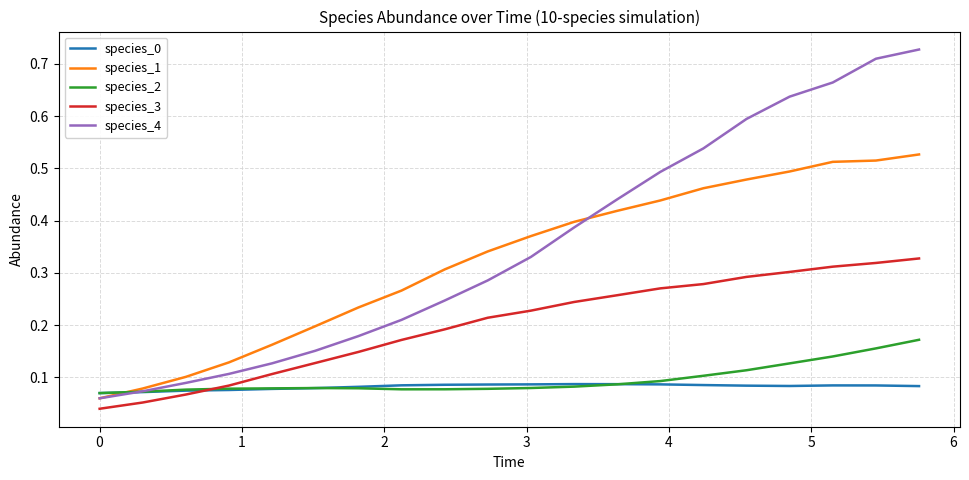

Which series has the largest range (max minus min)?

species_4